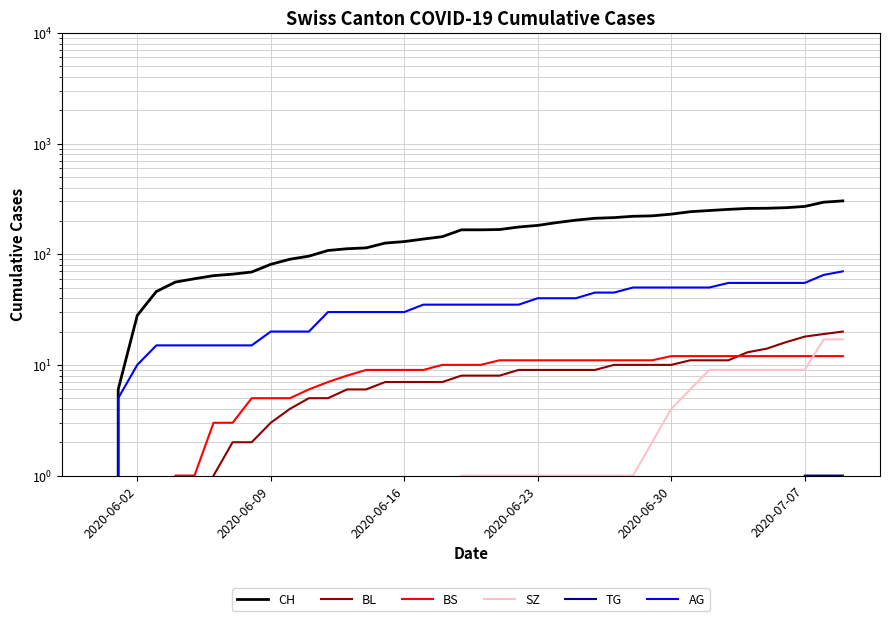

The AG series shows 62 at 22. True or false?

False